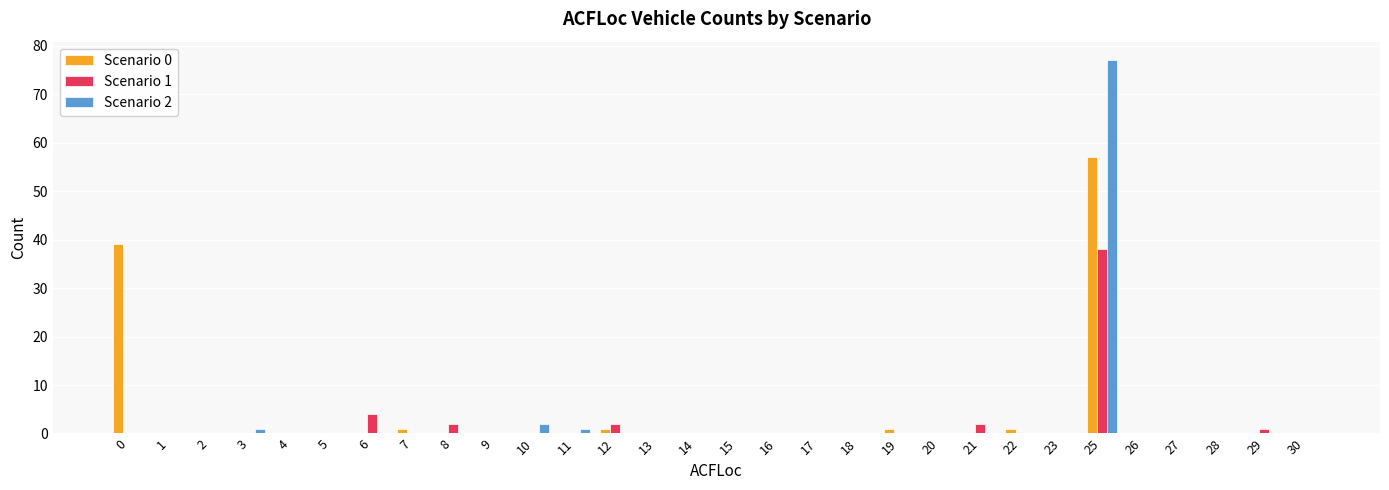

Reading left to right, what are all the values shown in this chart?

Scenario 0: 0=39	1=0	2=0	3=0	4=0	5=0	6=0	7=1	8=0	9=0	10=0	11=0	12=1	13=0	14=0	15=0	16=0	17=0	18=0	19=1	20=0	21=0	22=1	23=0	25=57	26=0	27=0	28=0	29=0	30=0
Scenario 1: 0=0	1=0	2=0	3=0	4=0	5=0	6=4	7=0	8=2	9=0	10=0	11=0	12=2	13=0	14=0	15=0	16=0	17=0	18=0	19=0	20=0	21=2	22=0	23=0	25=38	26=0	27=0	28=0	29=1	30=0
Scenario 2: 0=0	1=0	2=0	3=1	4=0	5=0	6=0	7=0	8=0	9=0	10=2	11=1	12=0	13=0	14=0	15=0	16=0	17=0	18=0	19=0	20=0	21=0	22=0	23=0	25=77	26=0	27=0	28=0	29=0	30=0